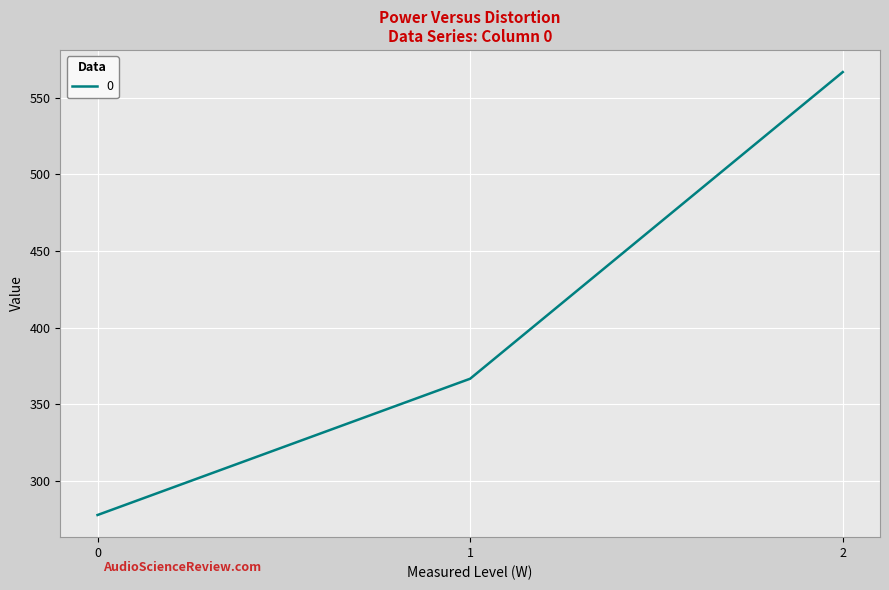

What is the average value?

403.7